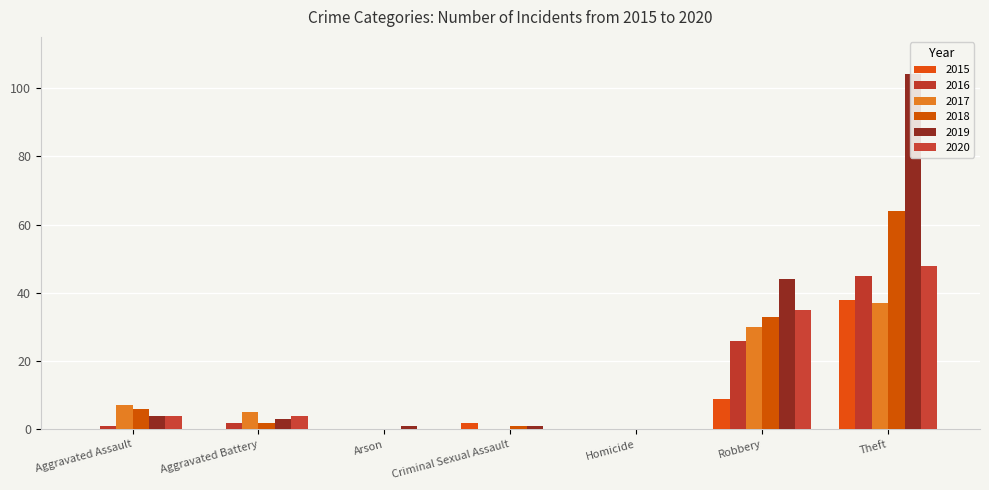

What is the total value across all series at Theft?

336